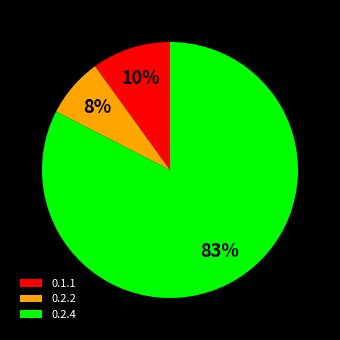

To the nearest percent, what is the combined percentage of 0.2.4 and 0.2.2?

90%